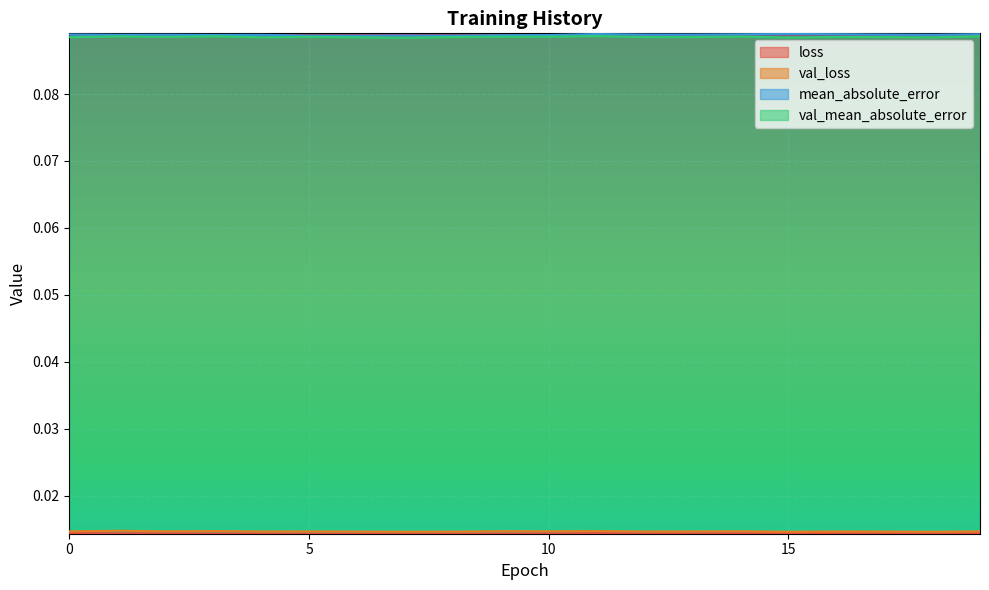

What is the minimum value for mean_absolute_error?

0.1